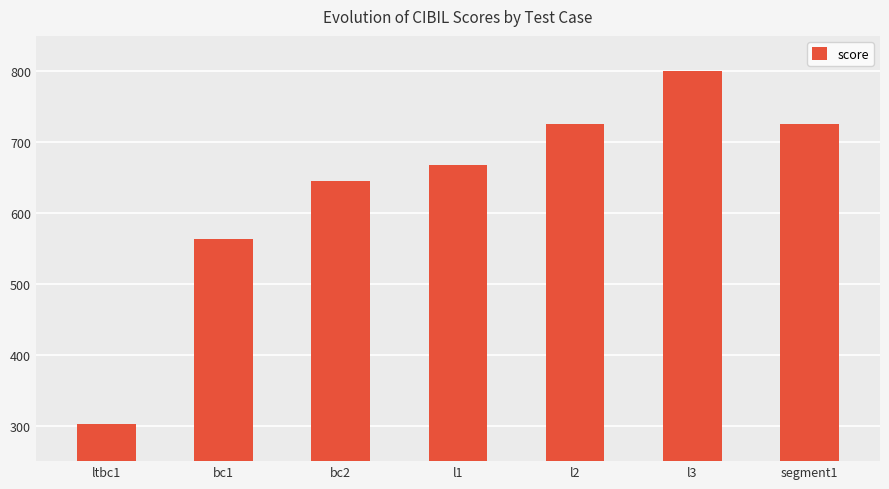

What is the average value?

633